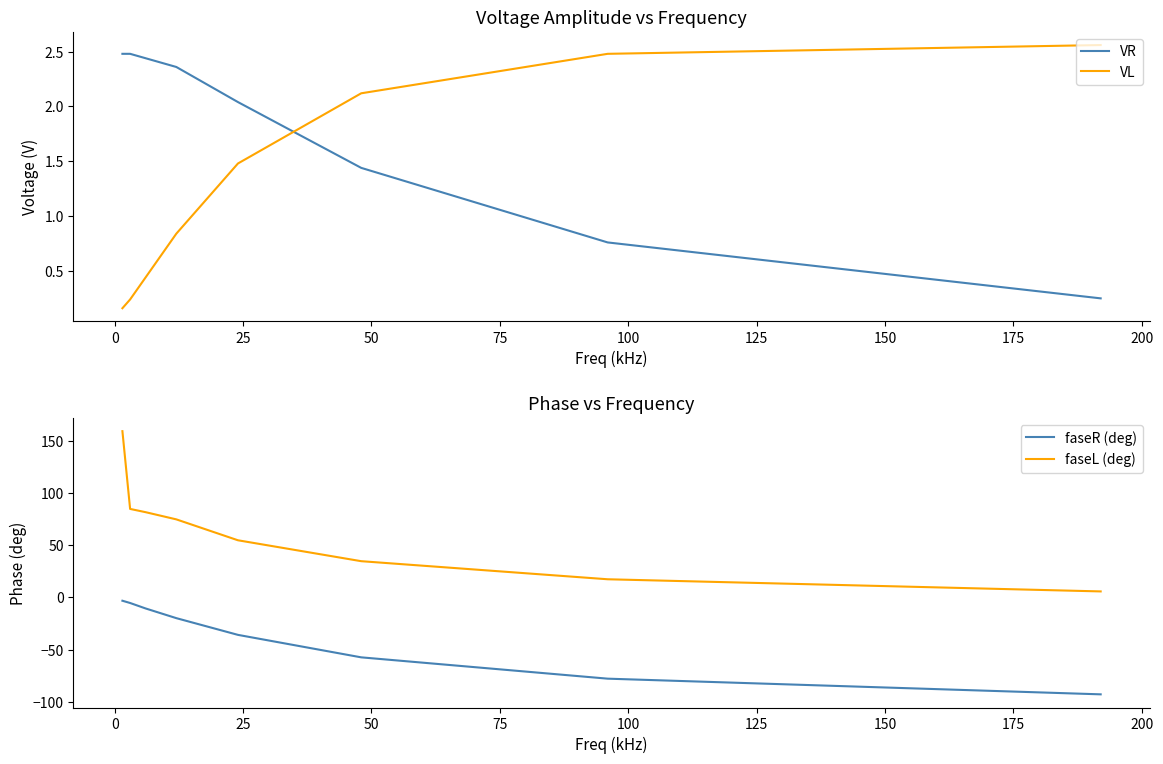

After their last crossing, which series has the higher values: VR or VL?

VL